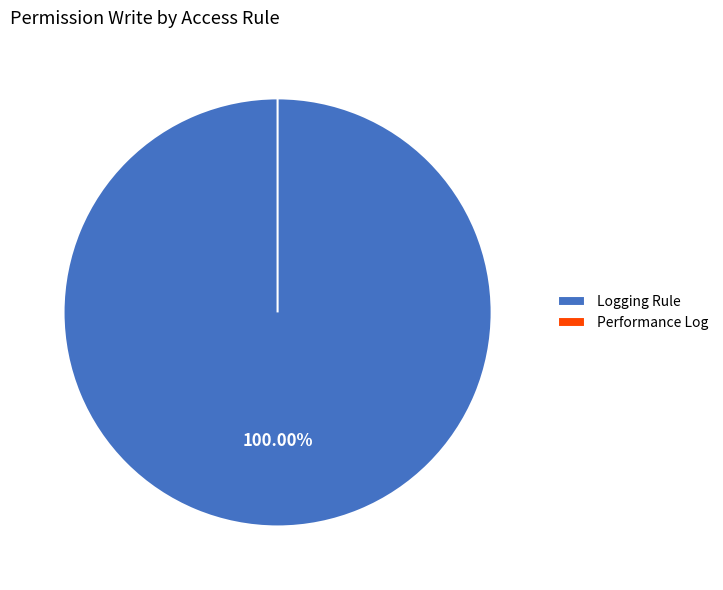

Count the number of slices in the pie.

2